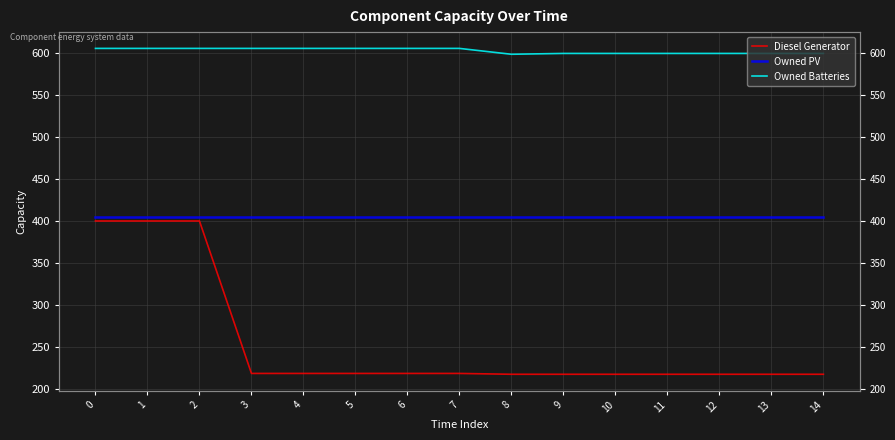

True or false: Owned Batteries and Owned PV intersect in this chart.

False